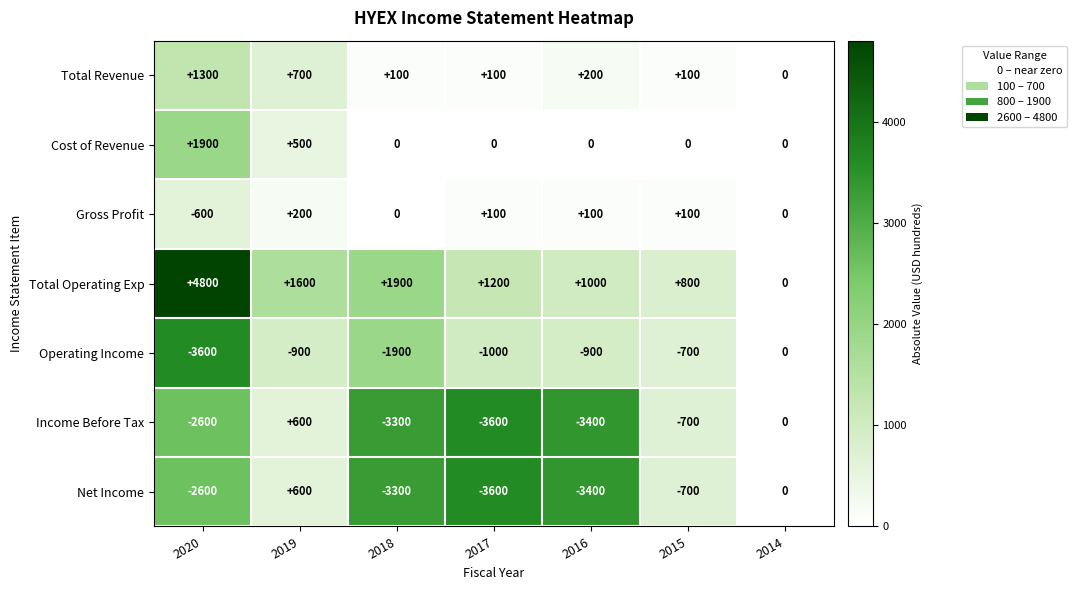

The Gross Profit series shows 200 at 2019. True or false?

True